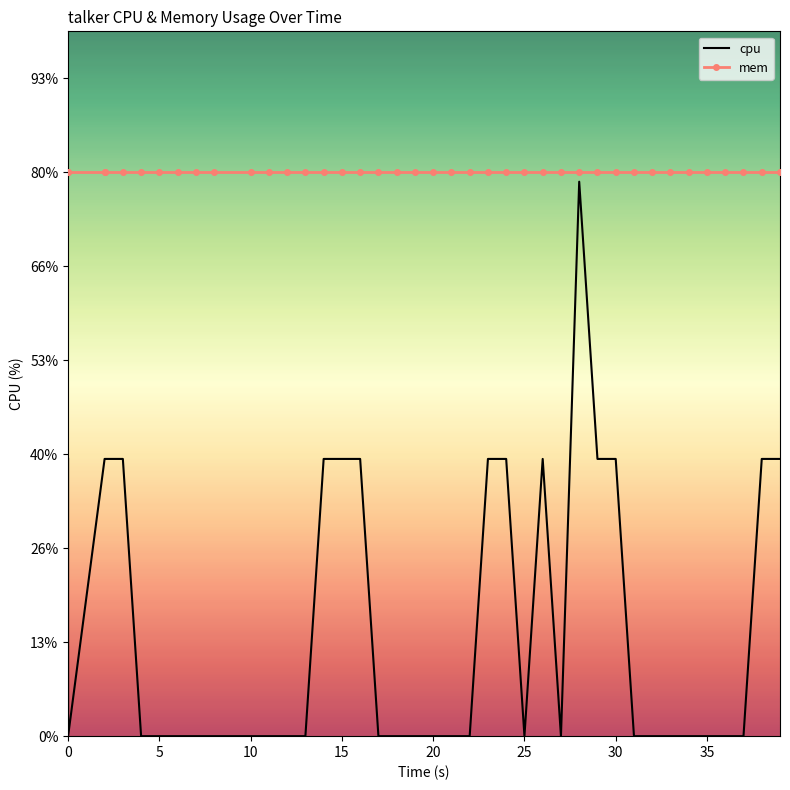

True or false: mem has a value of 6.1 at 11.

False